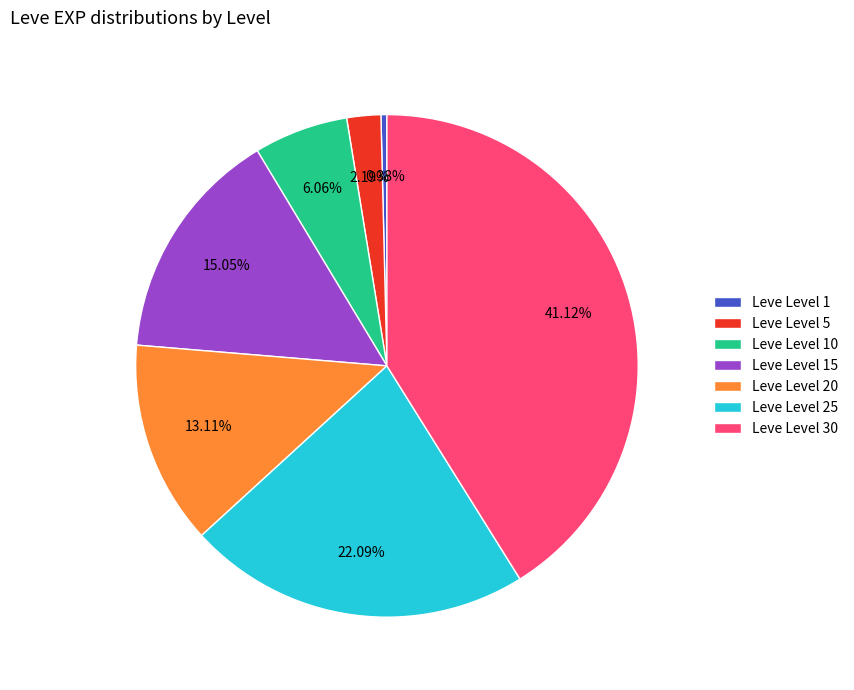

True or false: Leve Level 30 accounts for 41% of the total.

True